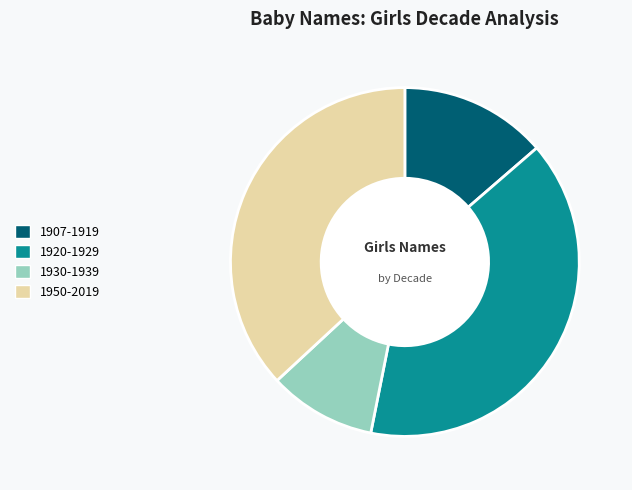

Does 1920-1929 account for over 50% of the chart?

No